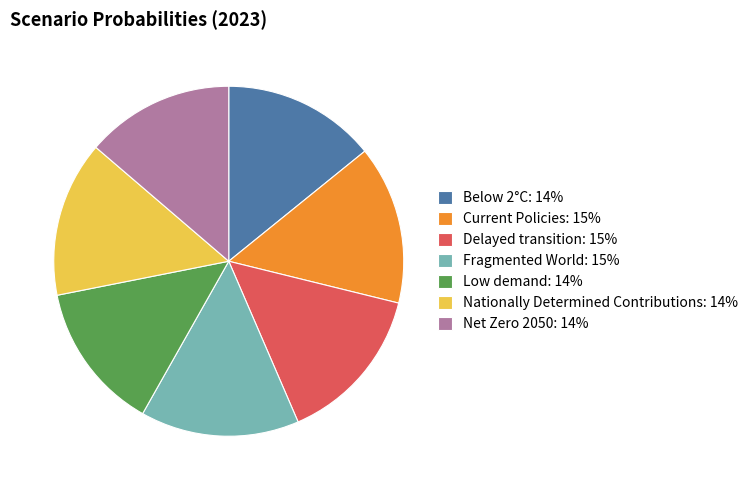

How many segments does this pie chart have?

7